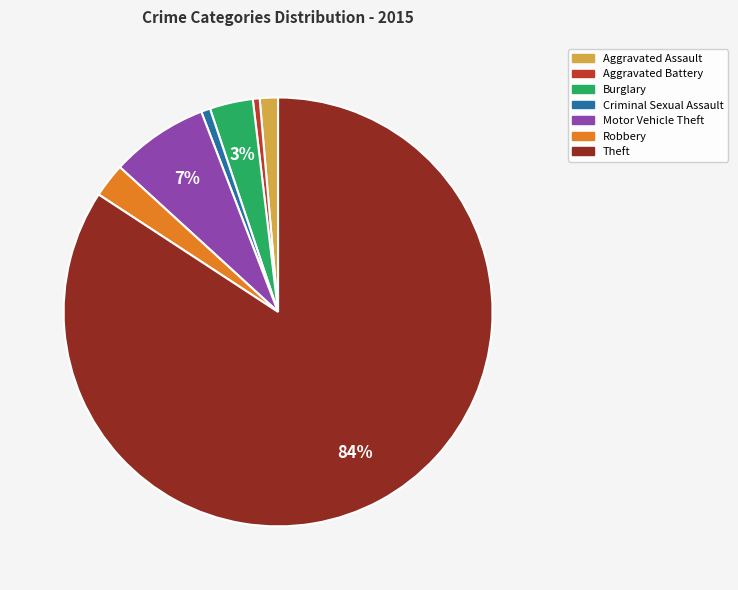

True or false: Aggravated Assault accounts for 11% of the total.

False